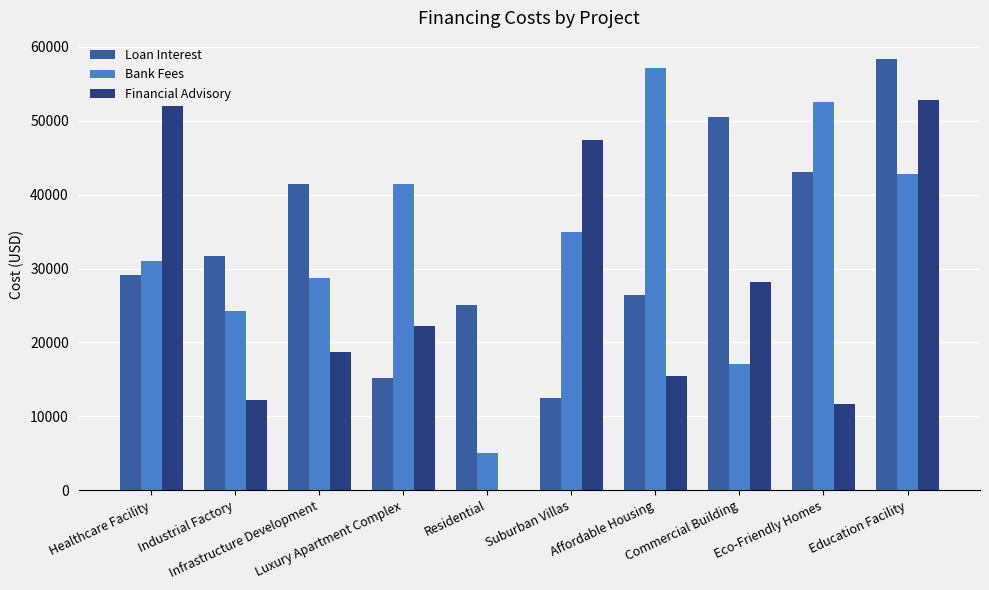

What is the greatest value displayed?

58300